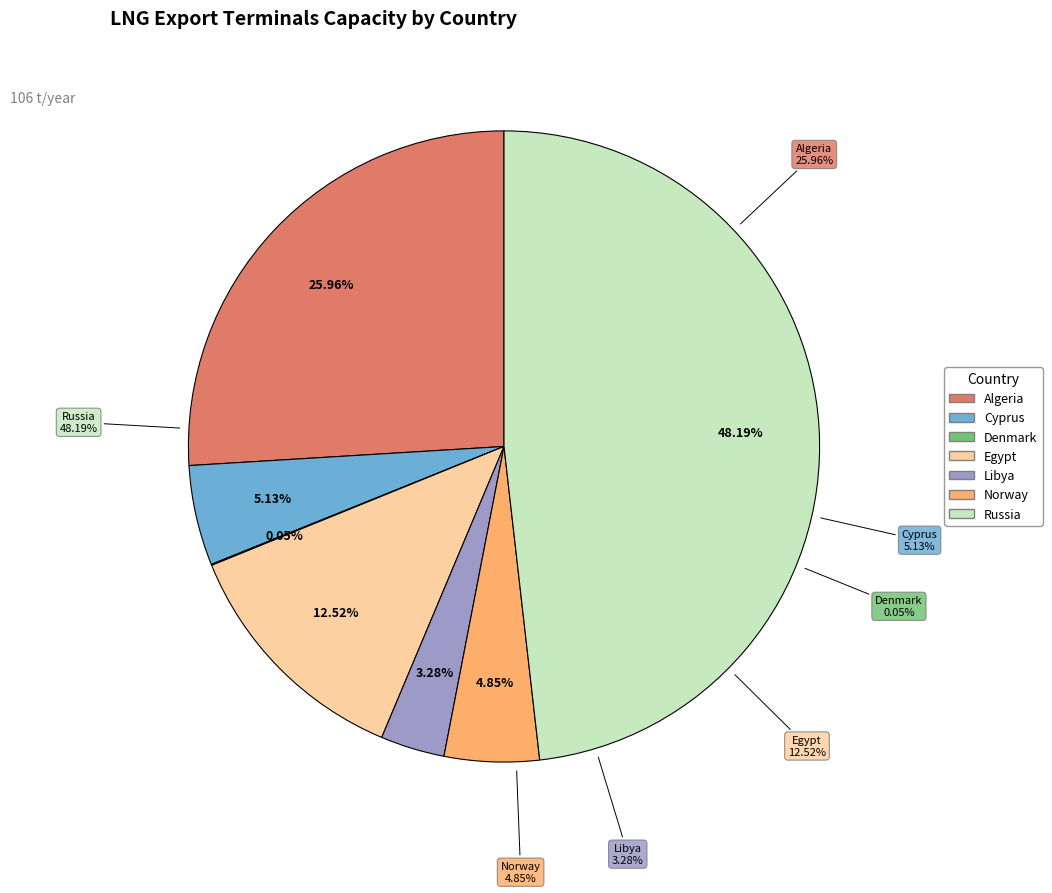

To the nearest percent, what portion does Cyprus represent?

5%